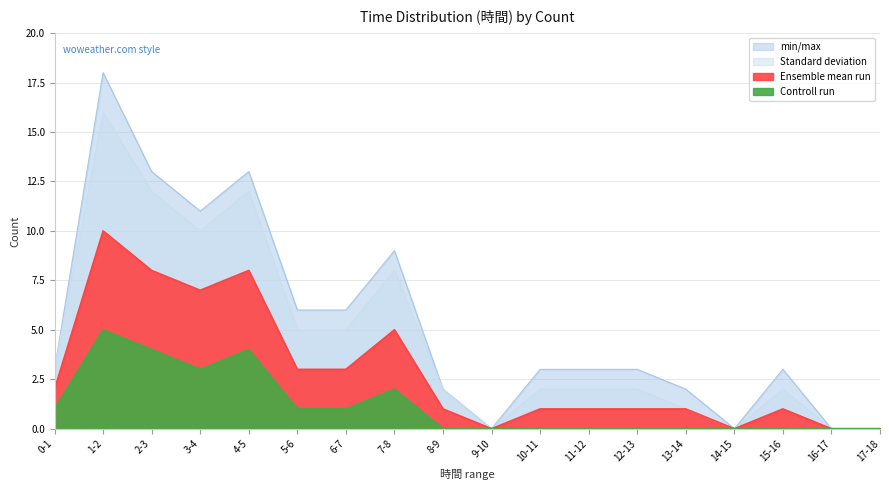

At which category is the sum across all series the highest?

1-2